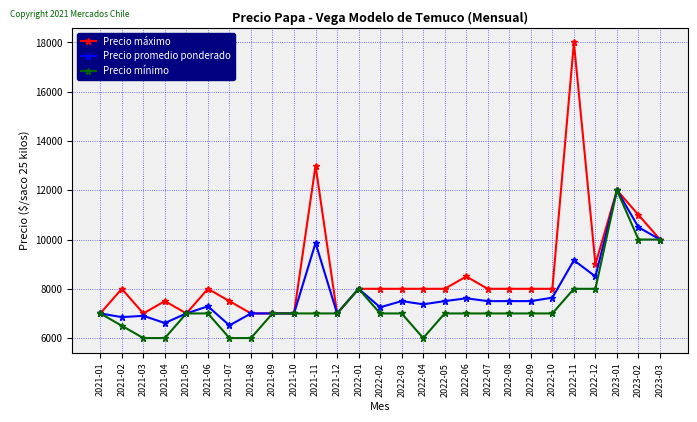

What is the sum of all Precio mínimo values?

197500